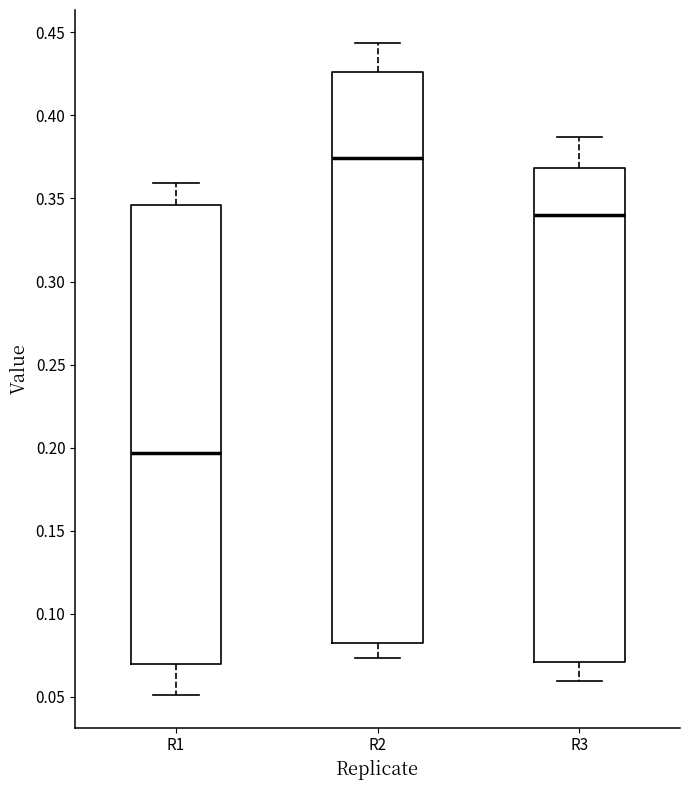

Reading left to right, read every box against the y-axis: the position of its median line, the range the box covers, and the ends of its whiskers. The values are not printed on the chart, so give them approximately, as read against the axis.

R1: median 0.195, box 0.070 to 0.345, whiskers 0.050 to 0.360
R2: median 0.375, box 0.085 to 0.425, whiskers 0.075 to 0.445
R3: median 0.340, box 0.070 to 0.370, whiskers 0.060 to 0.385